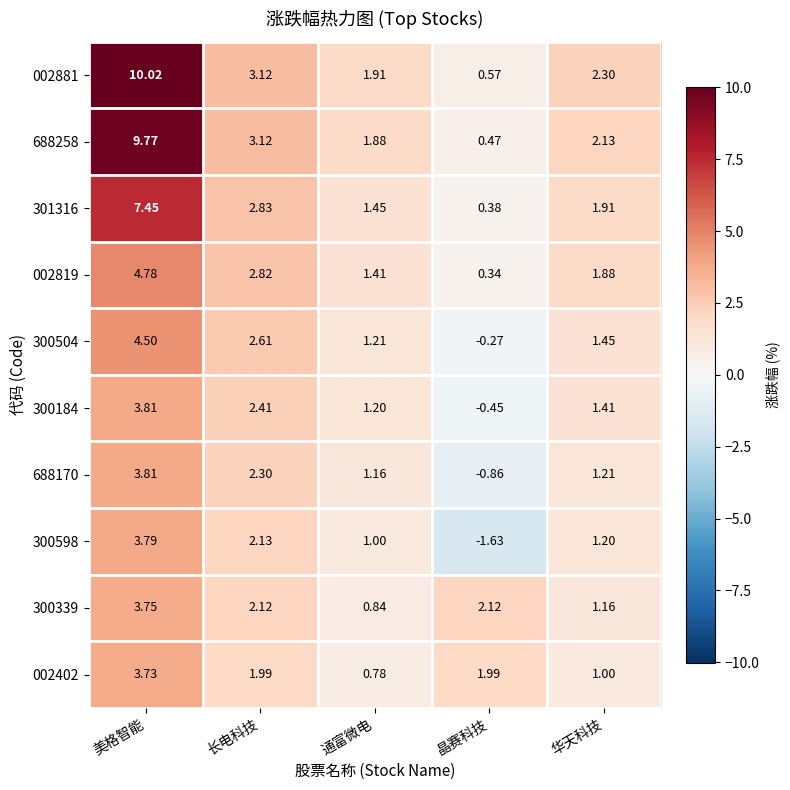

At which label does 300598 first exceed 1?

美格智能